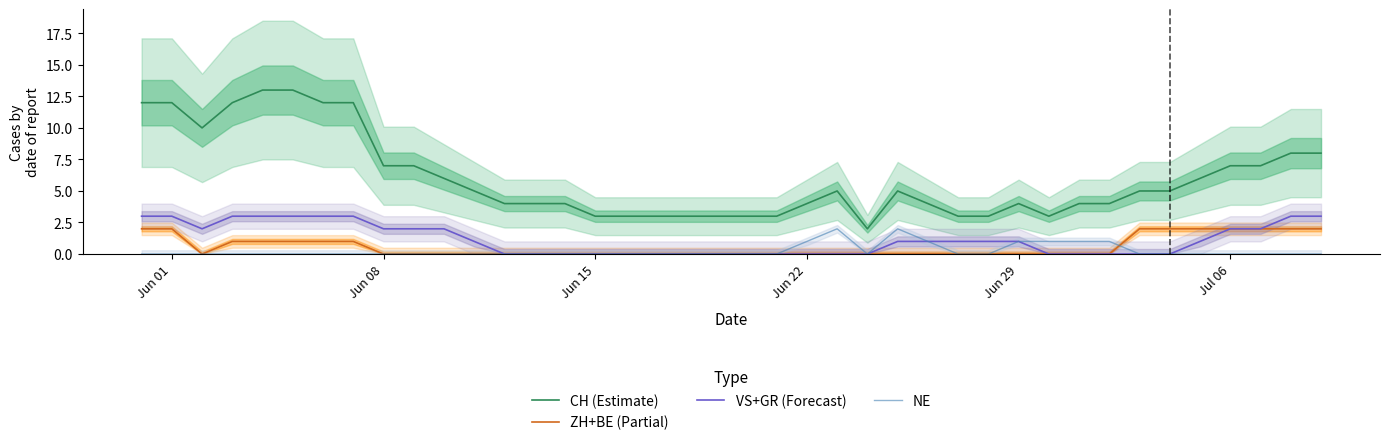

How many values in the CH (Estimate) series are below 5?

19